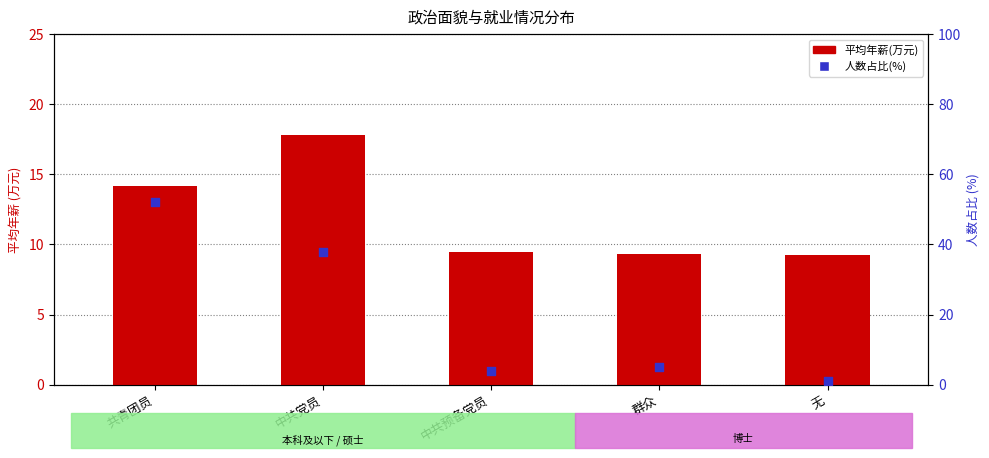

At how many categories does at least one series exceed 7?

5